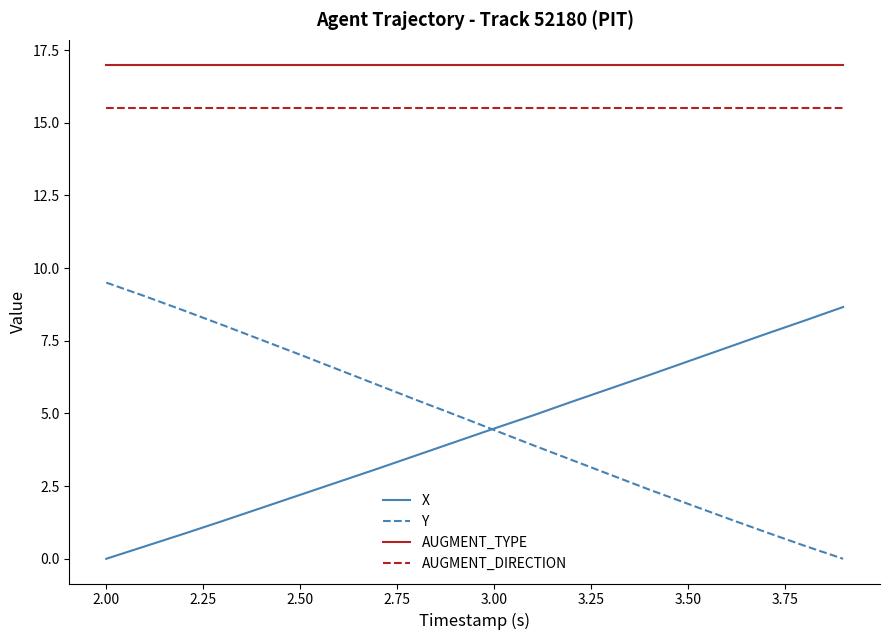

At how many categories does at least one series exceed 3?

20